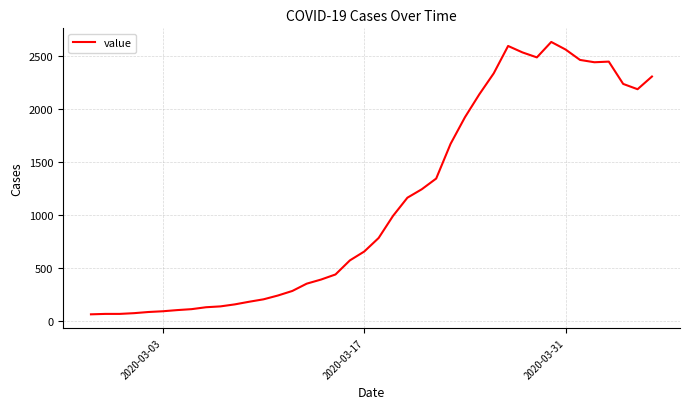

What is the smallest value displayed?

61